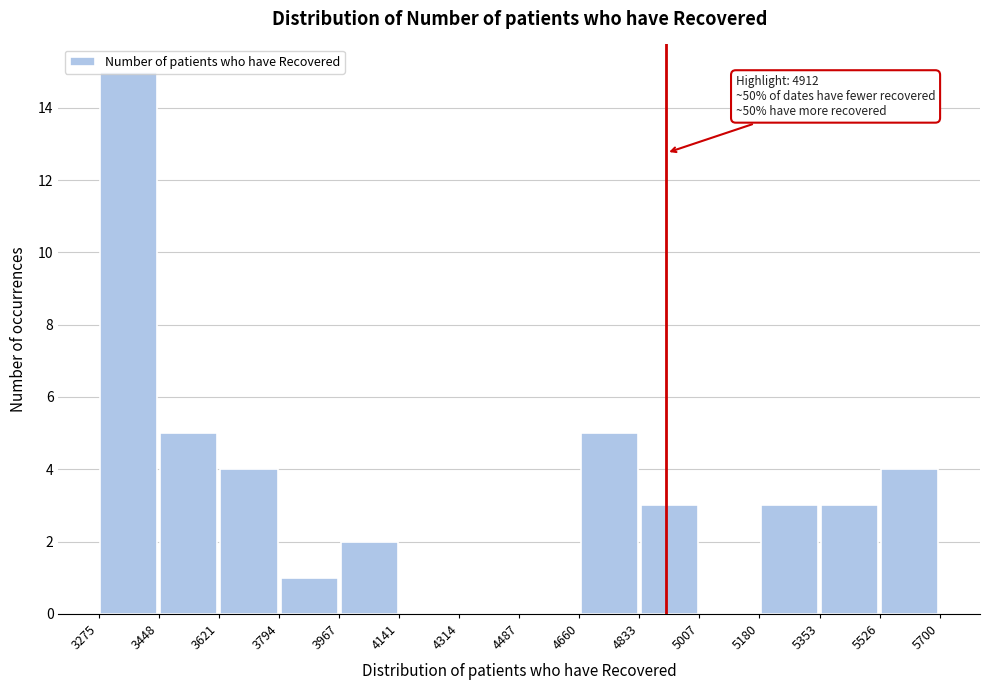

Over which range of the x-axis is the bar tallest?

3275 to 3448